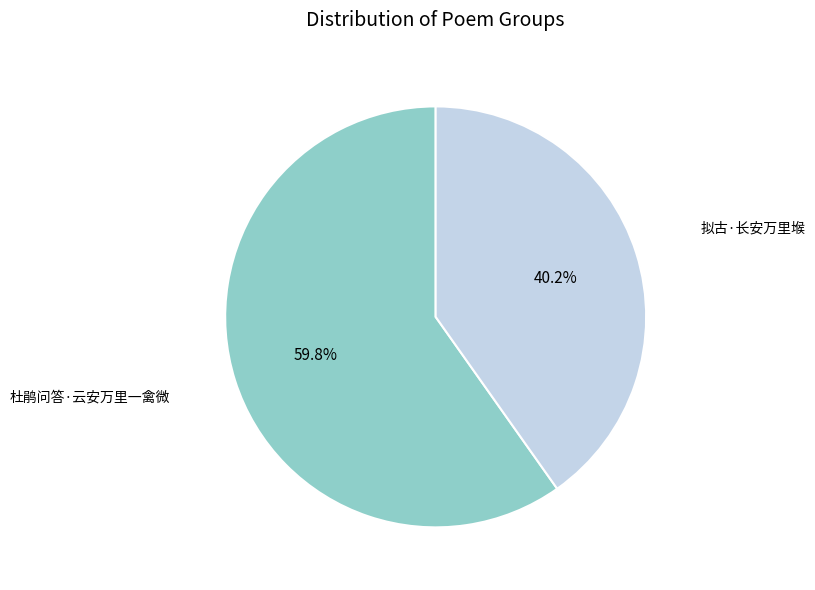

What is the ratio of the value at 拟古·长安万里堠 to the value at 杜鹃问答·云安万里一禽微?

0.7